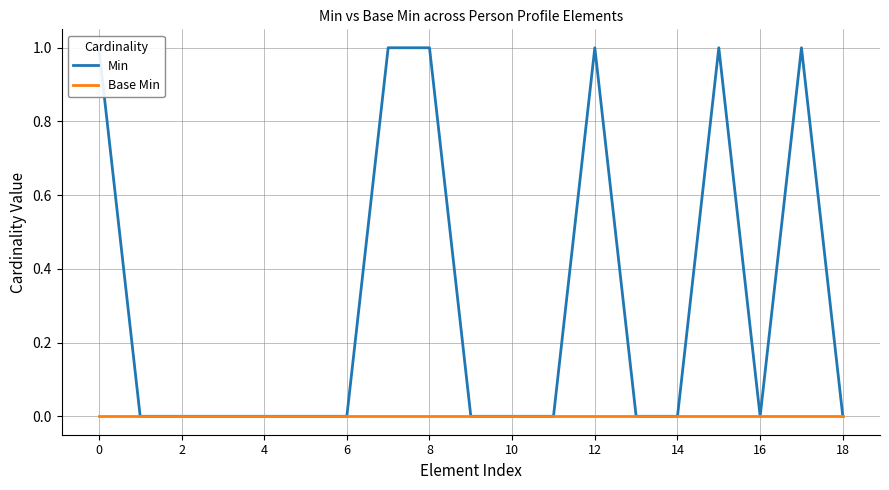

True or false: Base Min and Min intersect in this chart.

False